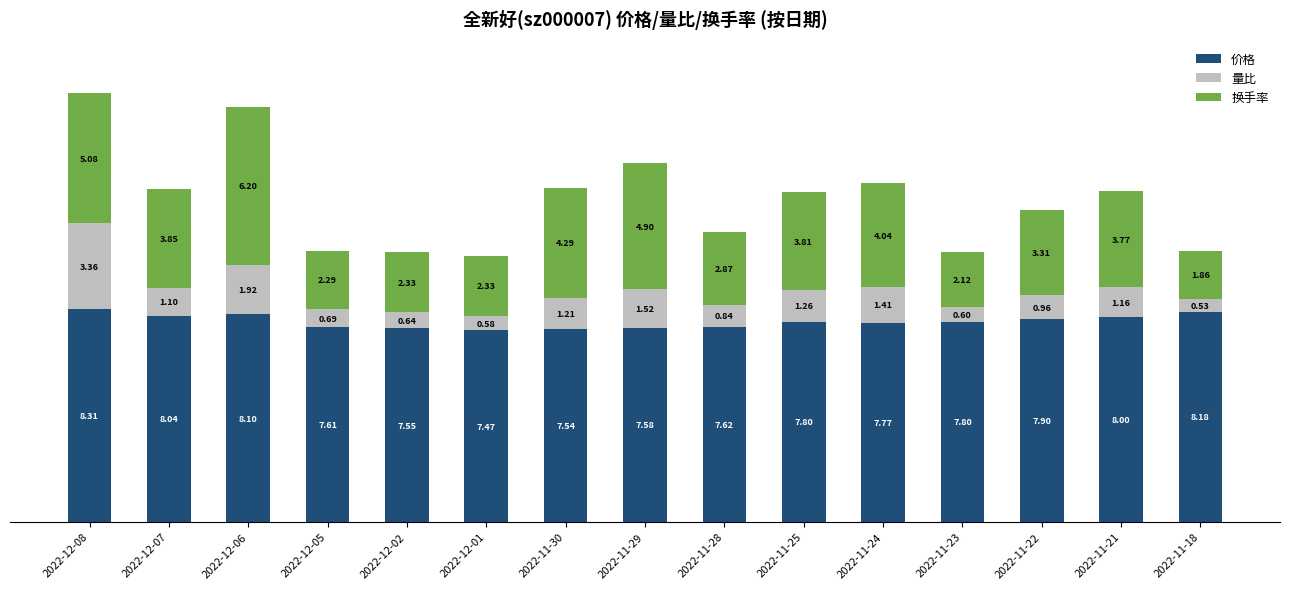

How many categories are shown in the chart?

15